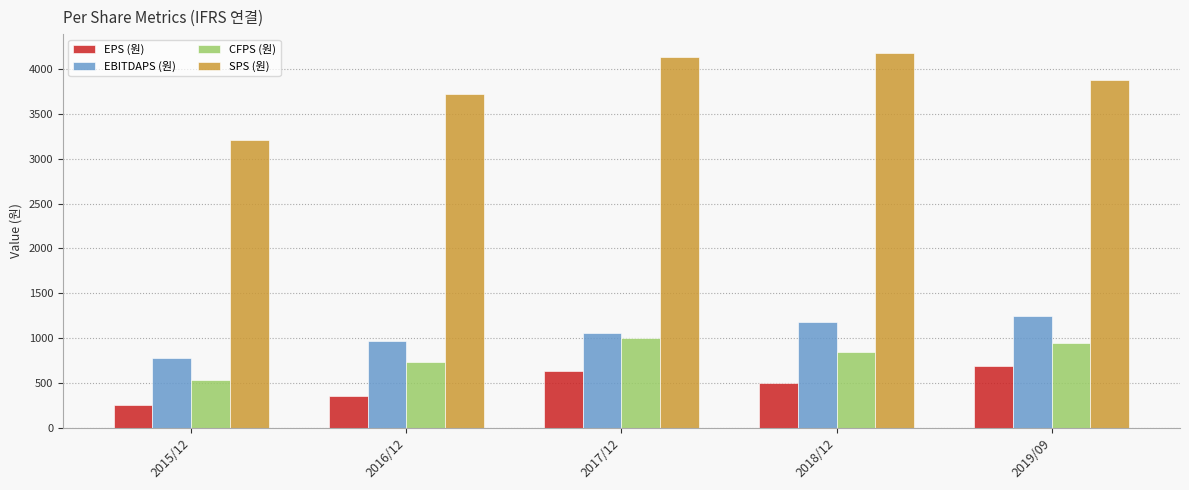

How many bars are there in total?

20